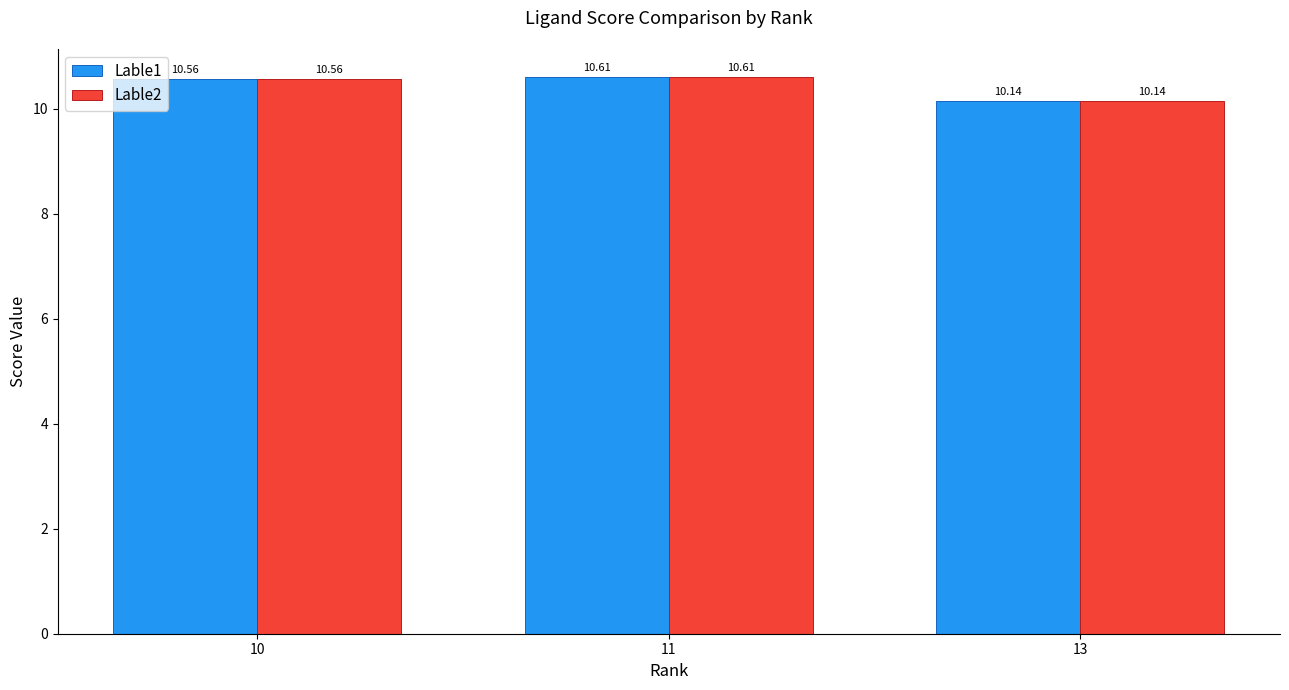

The Lable1 series shows 14.7 at 10. True or false?

False